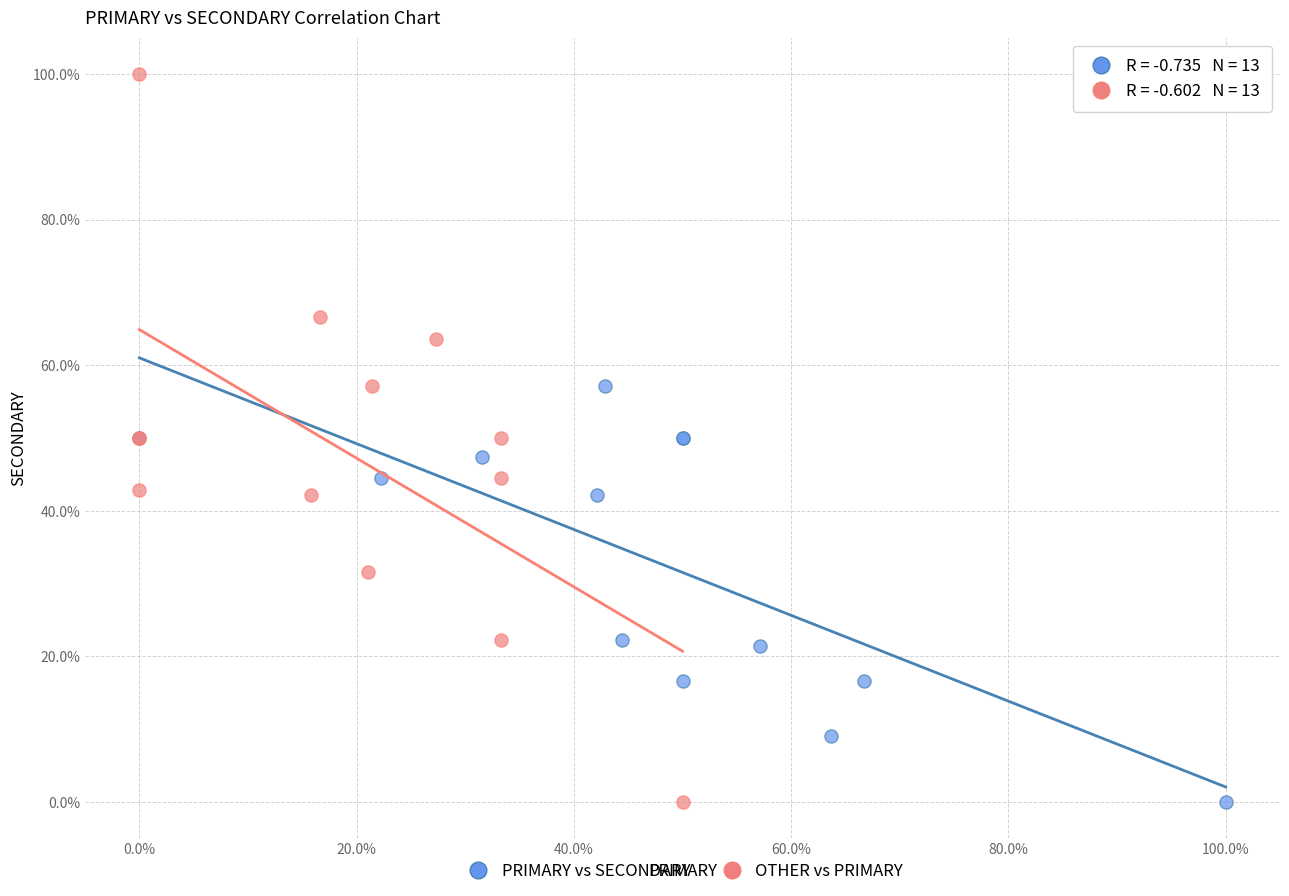

Which series has the widest spread of Y values?

OTHER vs PRIMARY